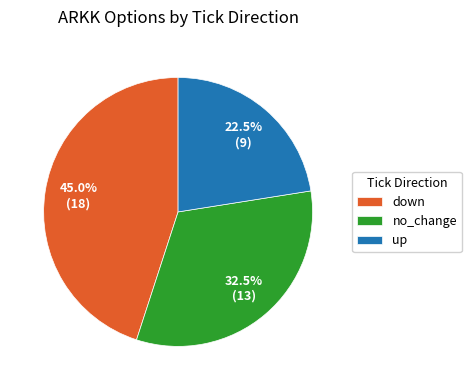

Is there any slice that represents more than half of the pie?

No